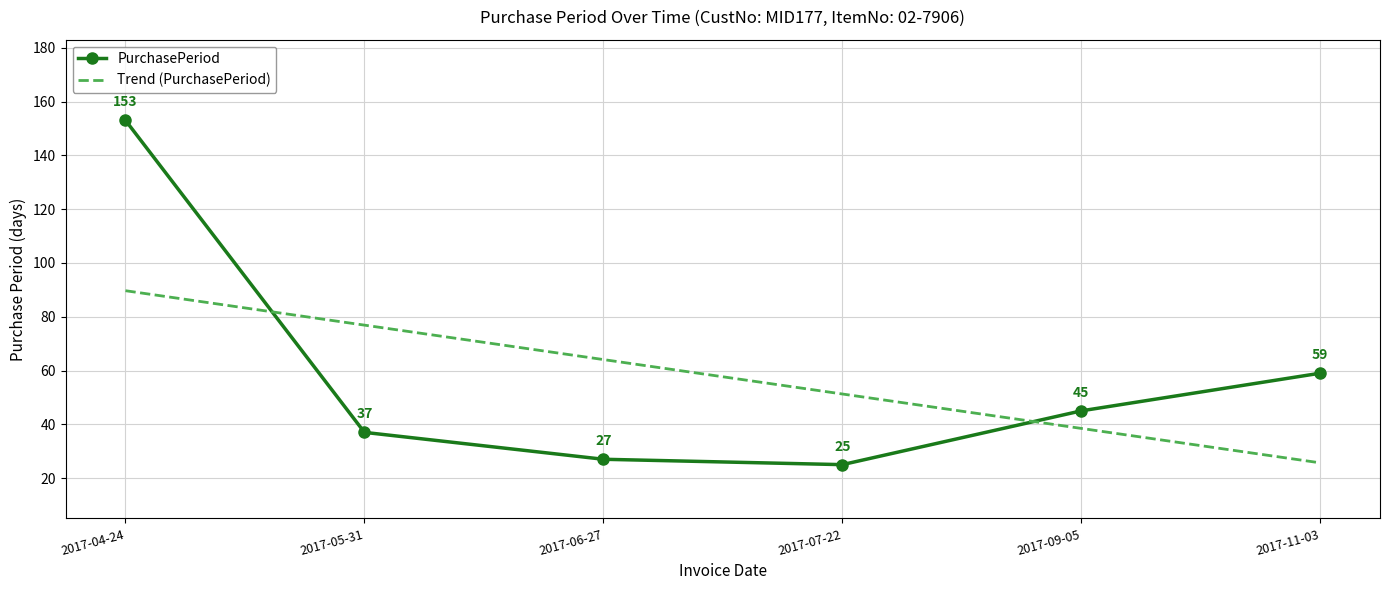

What is the average value of the Trend (PurchasePeriod) series?

57.7